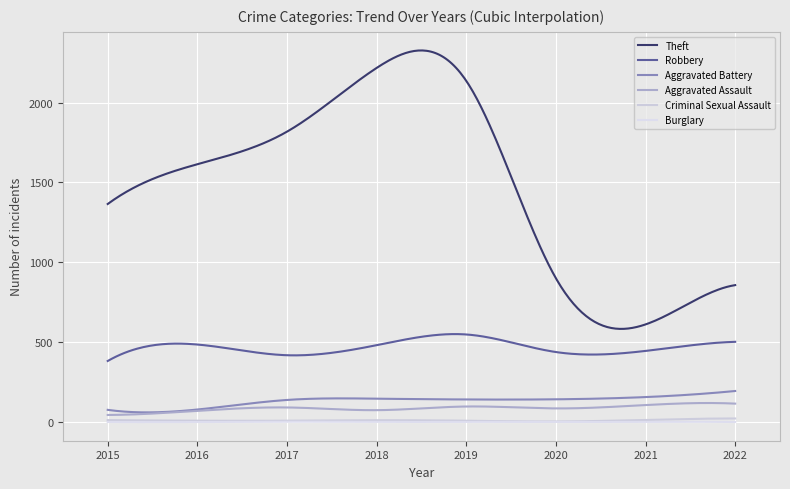

True or false: Burglary and Aggravated Assault cross at least once.

False